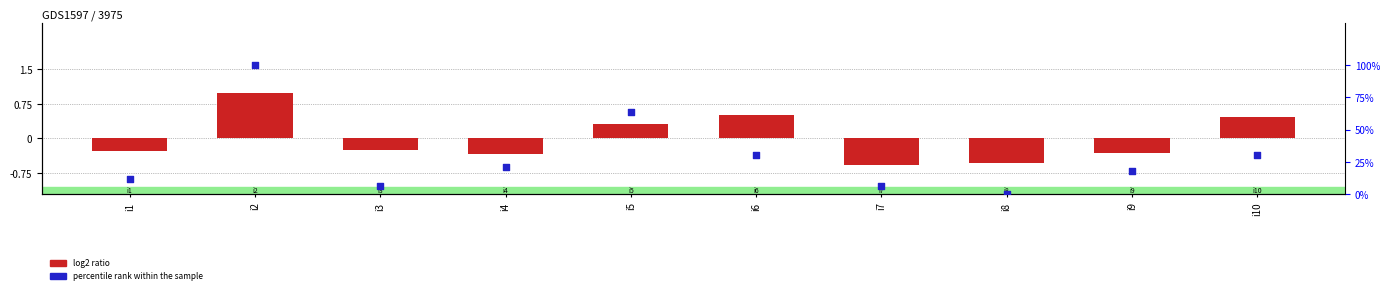

Which series reaches the minimum Y coordinate?

log2 ratio